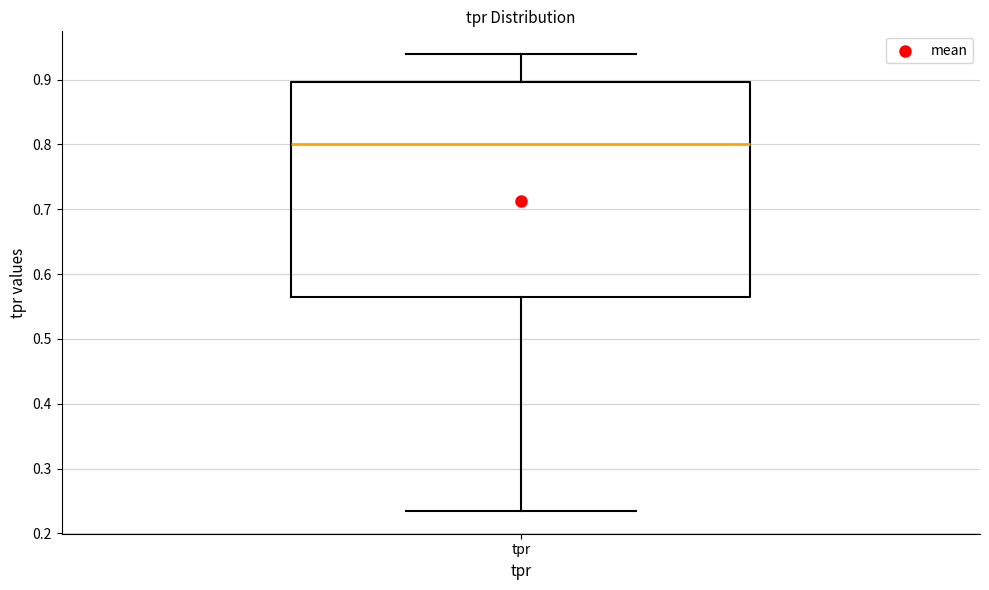

Transcribe this box plot: give where the median line is, the range the box spans, and where the two whiskers end, as read against the y-axis. The values are not printed on the chart, so give them approximately, as read against the axis.

median 0.80, box 0.57 to 0.90, whiskers 0.23 to 0.94